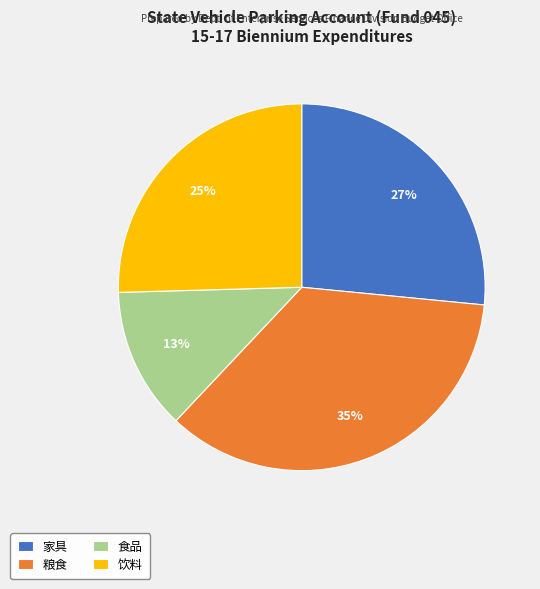

What percentage is the 食品 slice, to the nearest percent?

13%